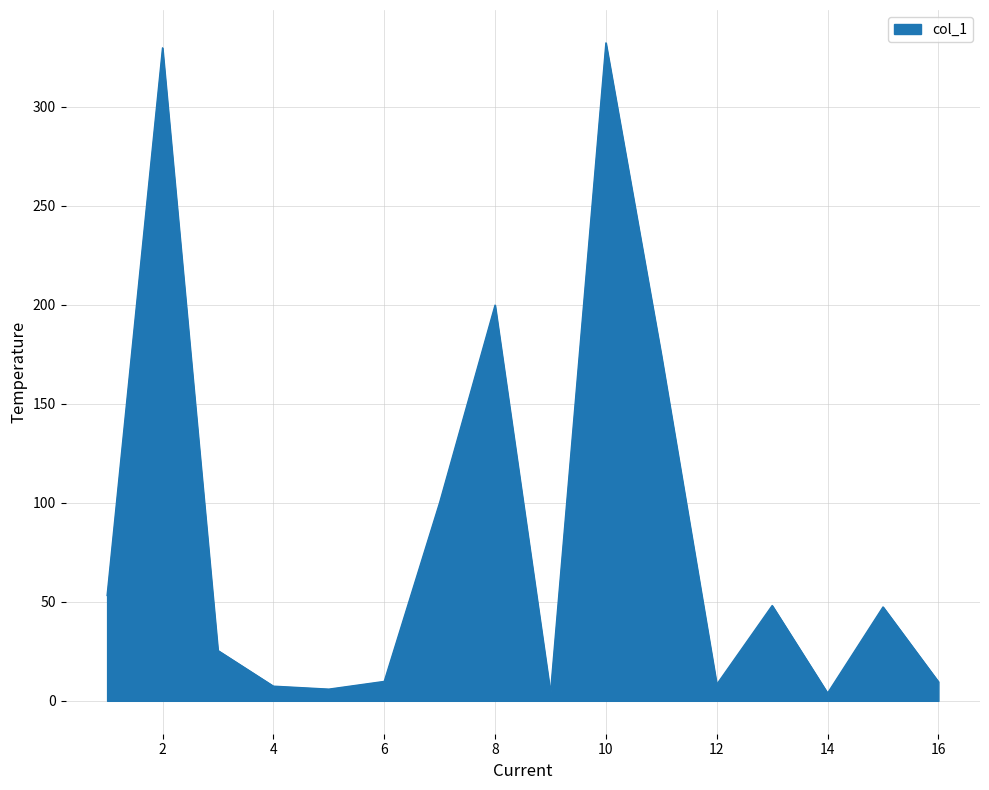

What is the sum of all values?

1359.5